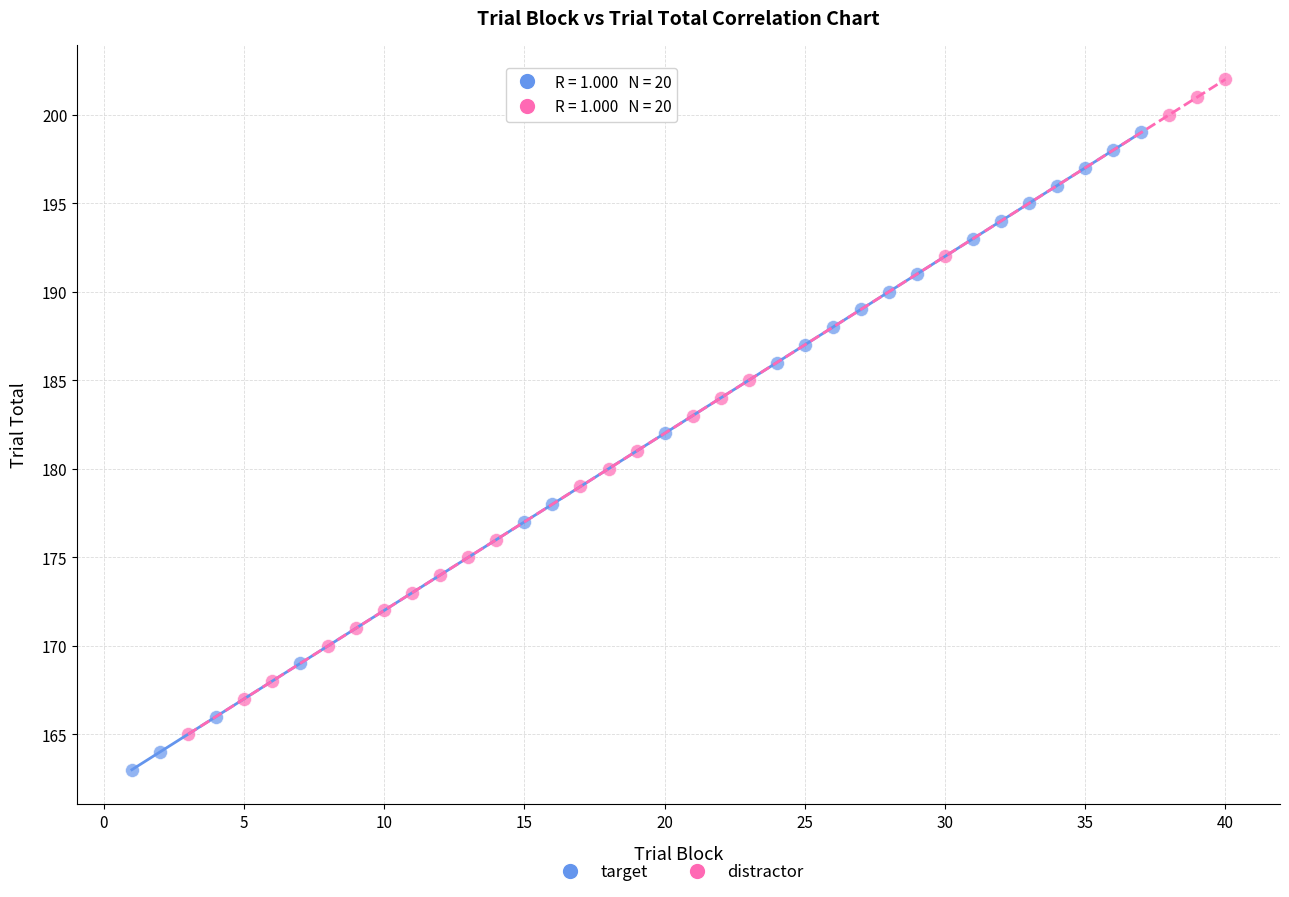

Which series has the widest spread of Y values?

distractor